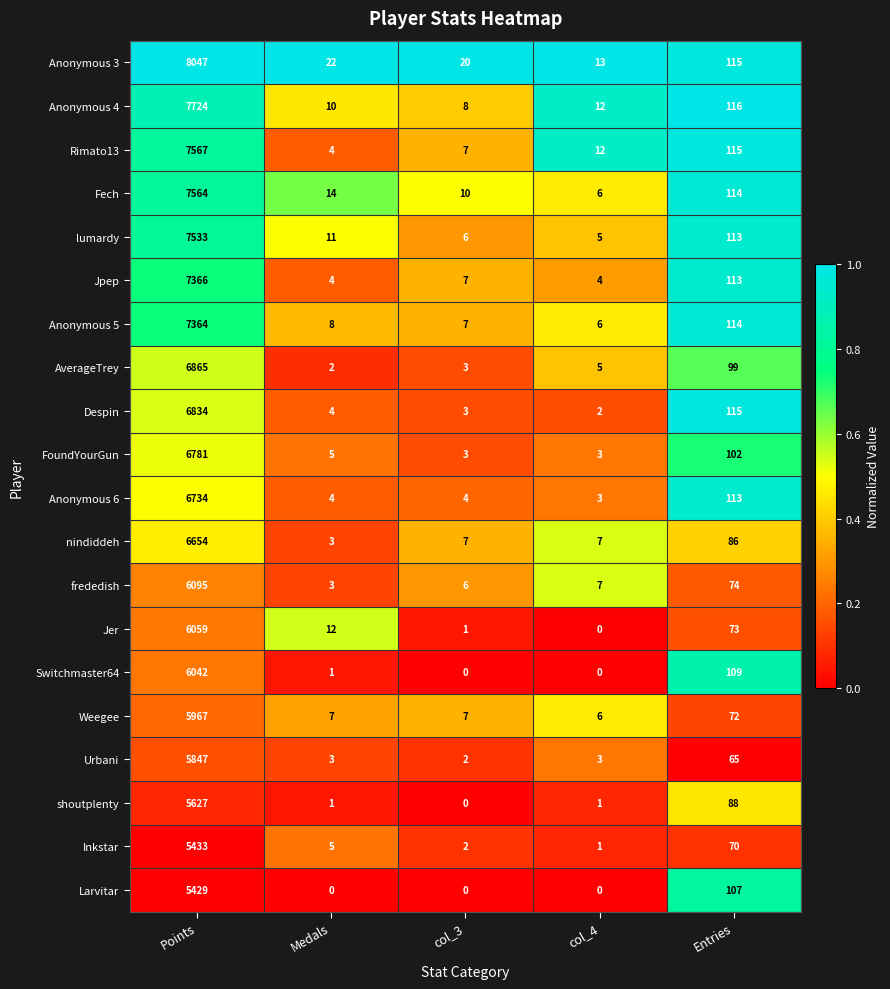

Which series has the largest total across all categories?

Anonymous 3